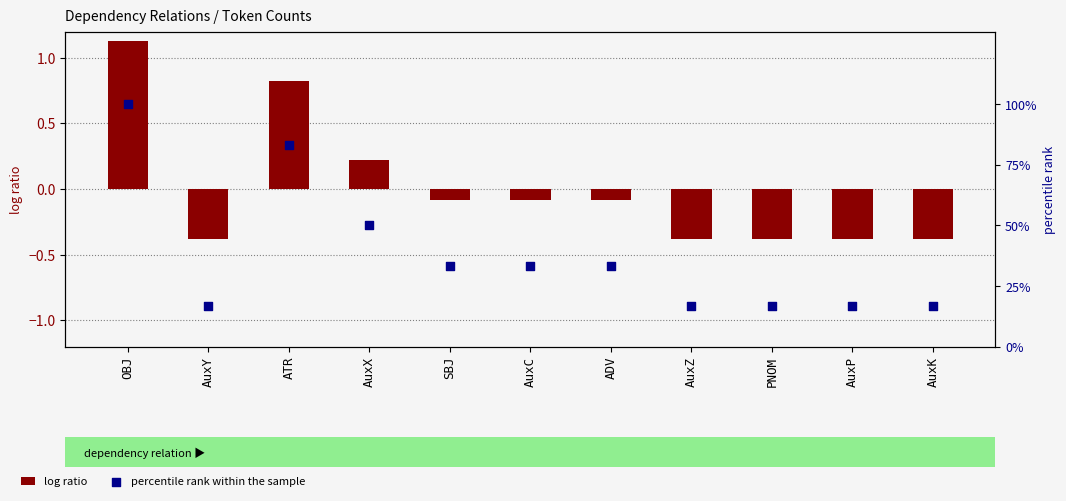

Which series contains the lowest Y value?

log ratio